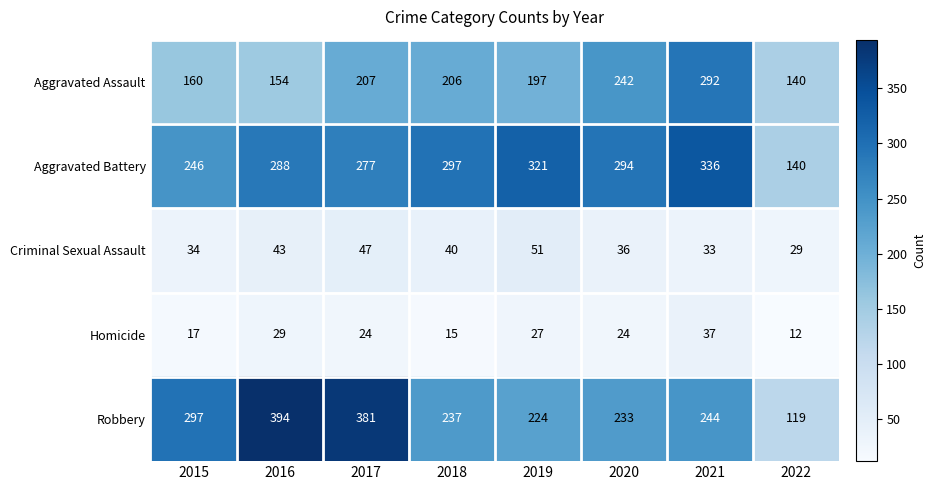

The Robbery series shows 311 at 2019. True or false?

False